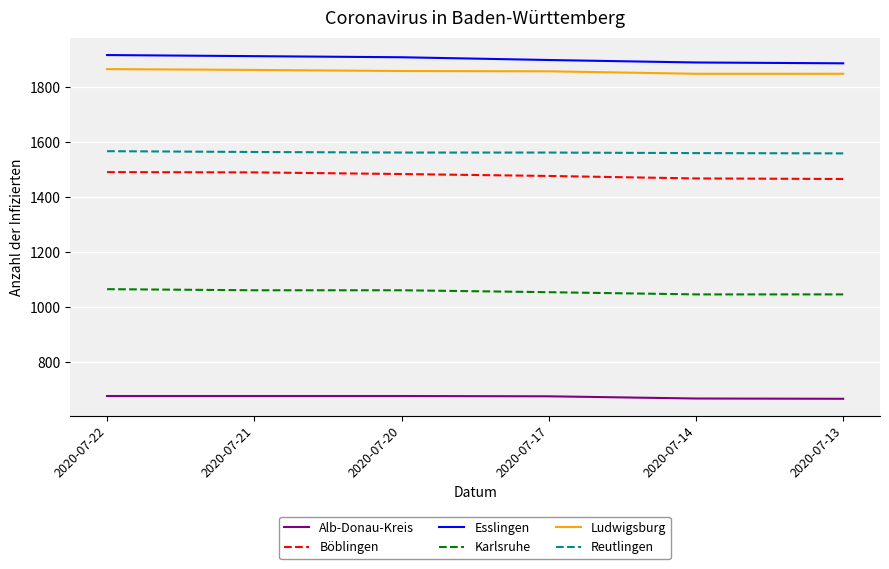

What are all the series names shown in the legend?

Alb-Donau-Kreis, Böblingen, Esslingen, Karlsruhe, Ludwigsburg, Reutlingen